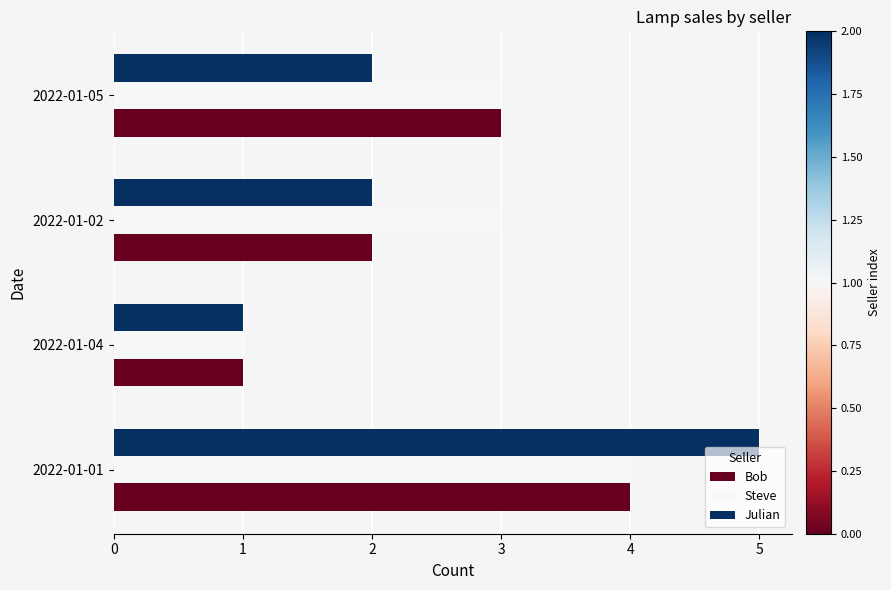

At which label does Julian reach its minimum?

2022-01-04